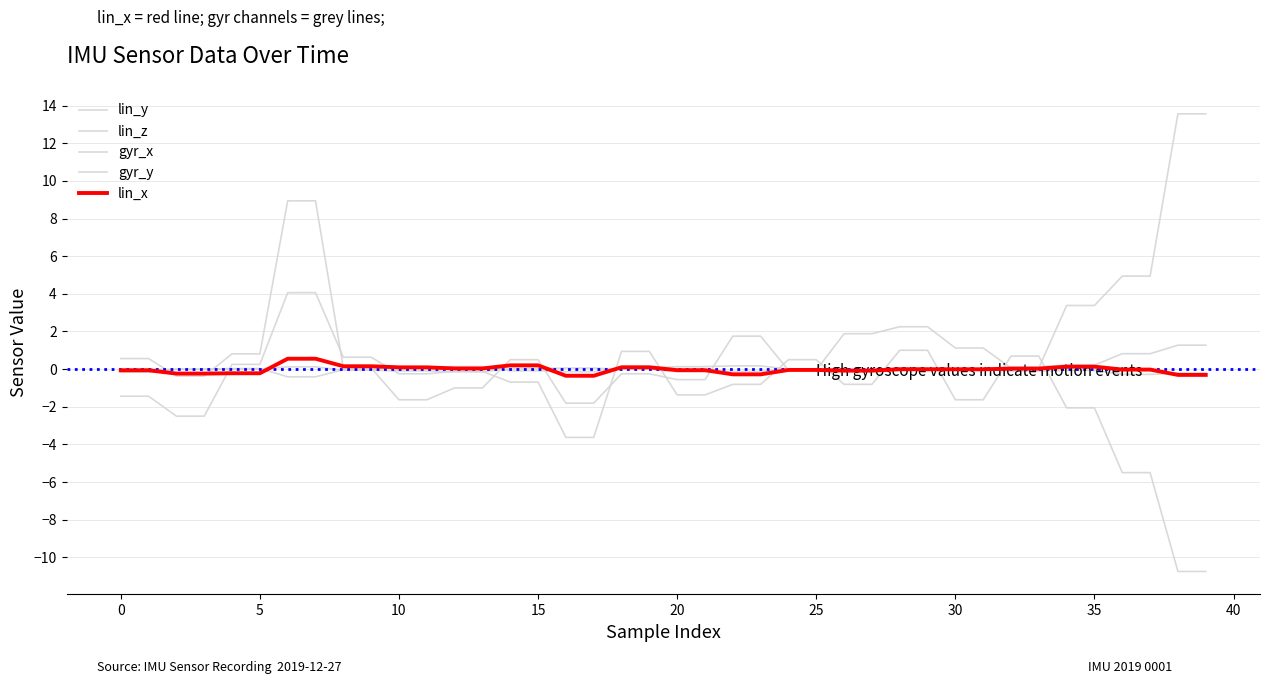

Does the chart have visible grid lines?

Yes